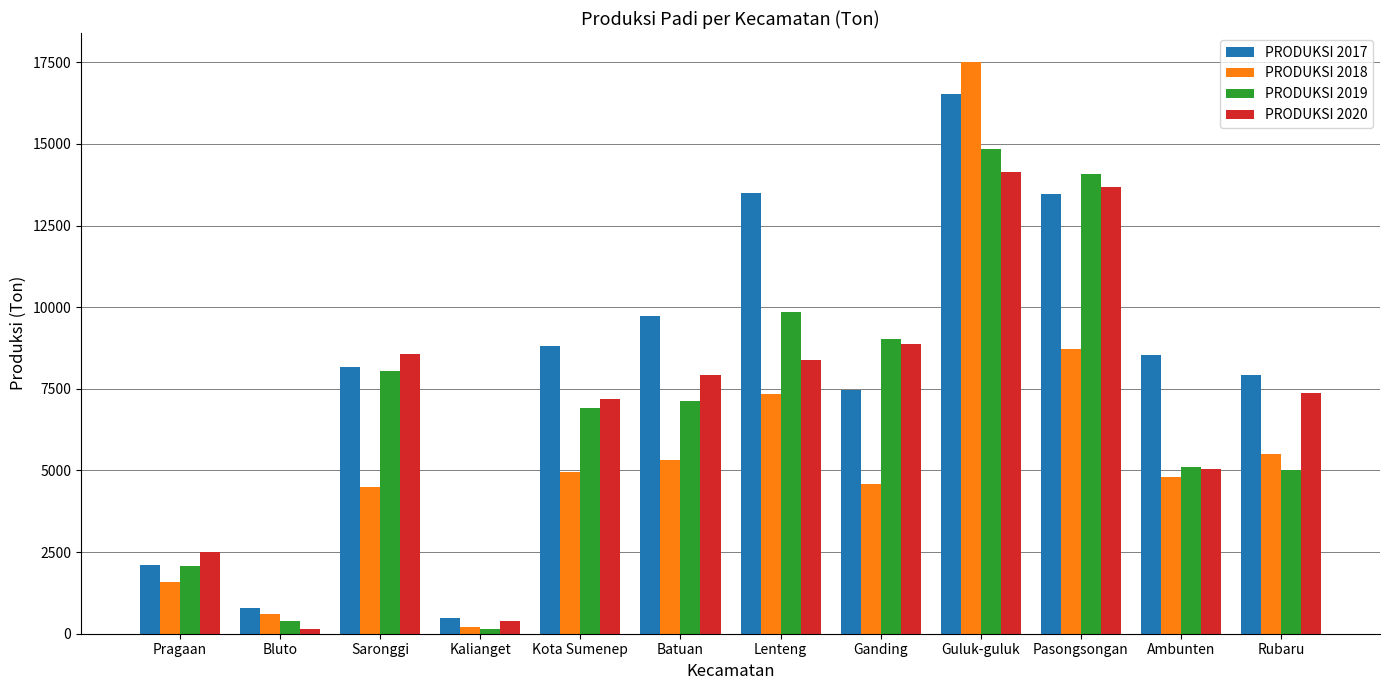

Is it true that PRODUKSI 2019 equals 9837.8 at Lenteng?

True